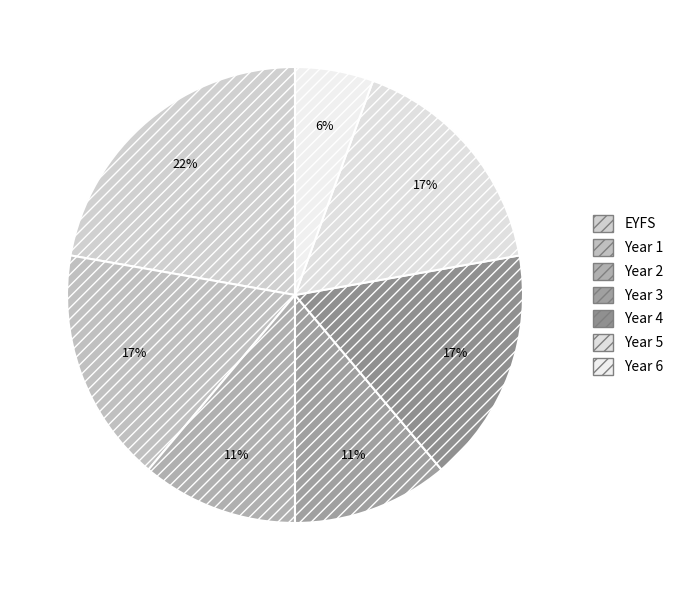

How many segments does this pie chart have?

7